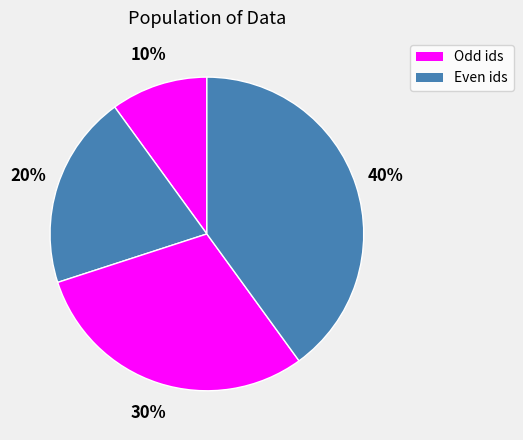

Is there a majority slice in this chart?

No